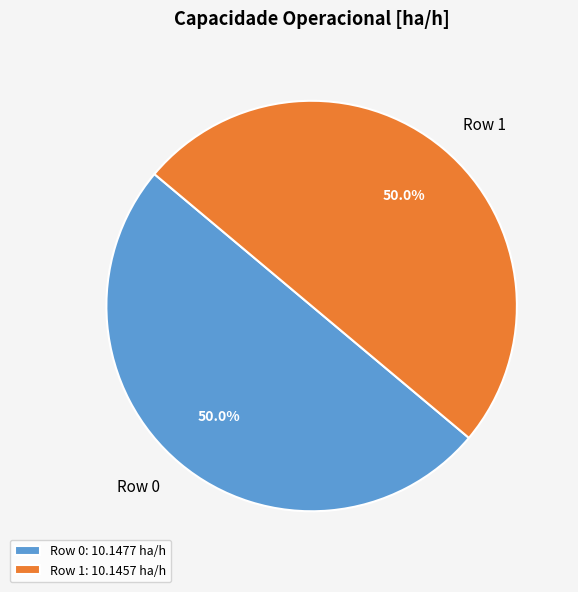

How many segments does this pie chart have?

2